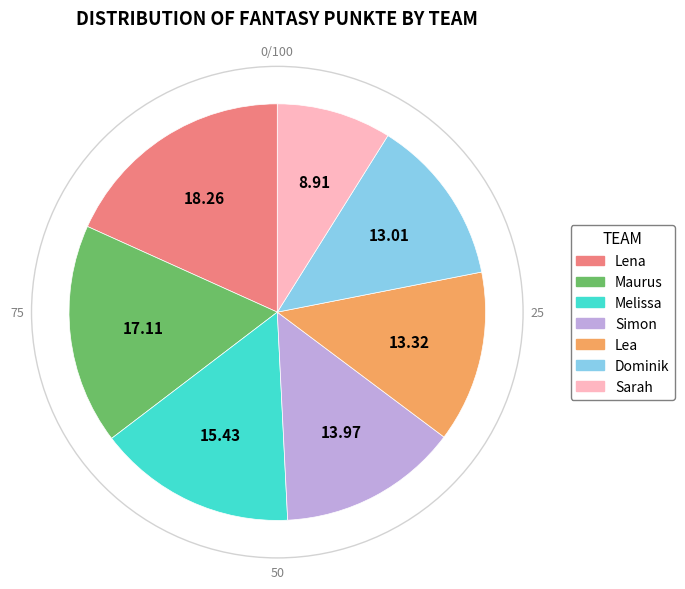

Is it true that Sarah is 19% of the pie?

False